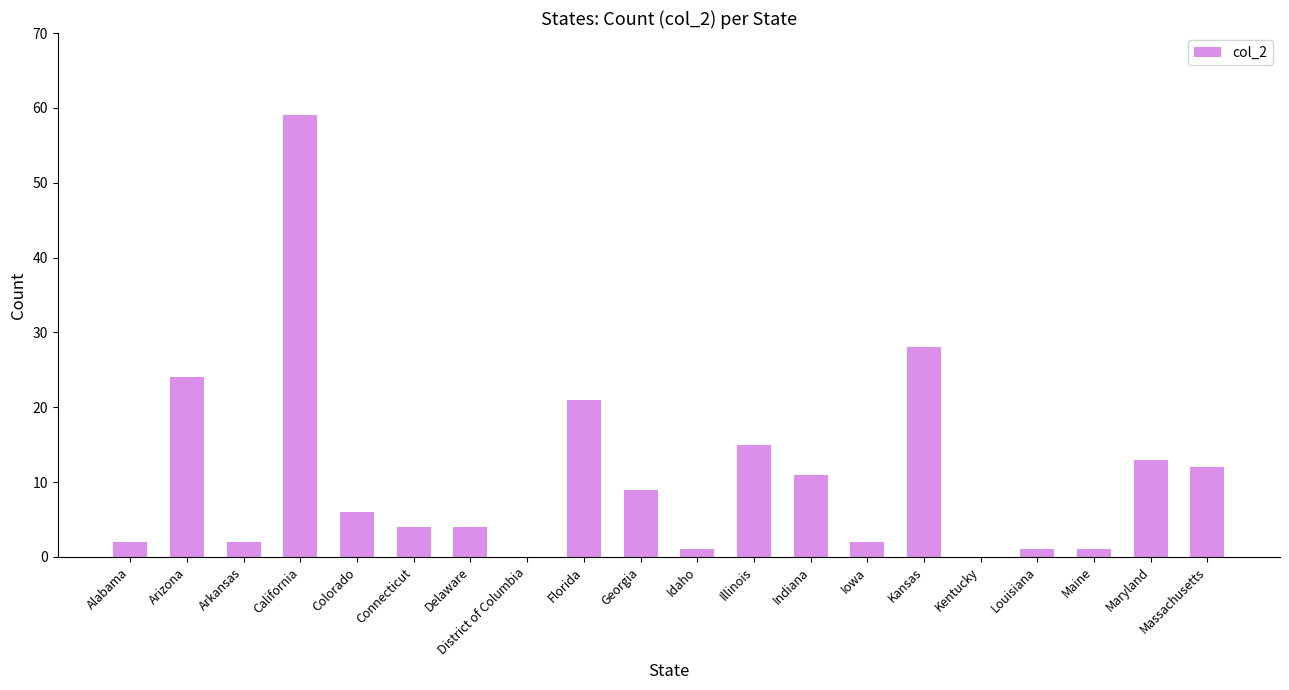

Is it true that the value at Kansas is 39?

False